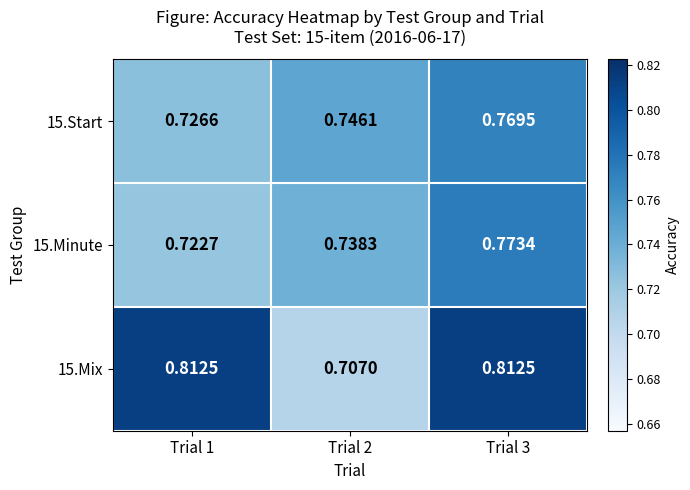

Which series changed the most between Trial 1 and Trial 2?

15.Mix